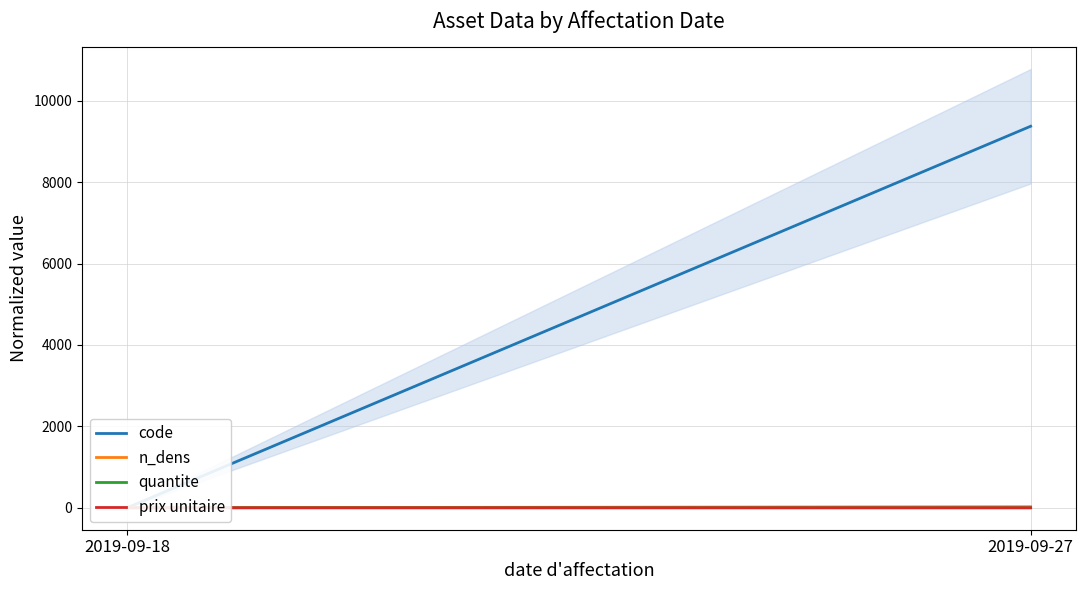

What is the value of the code point at the 2nd from the left?

9374.8